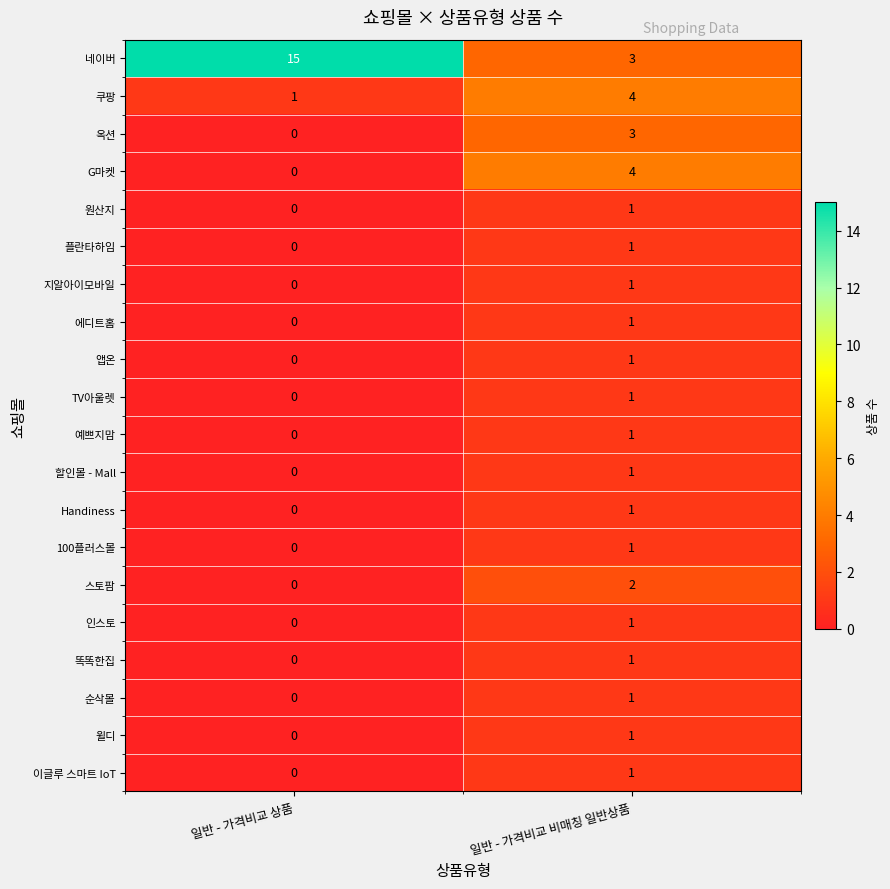

Is the value of 100플러스몰 at 일반 - 가격비교 비매칭 일반상품 greater than the value of 네이버 at 일반 - 가격비교 상품?

No